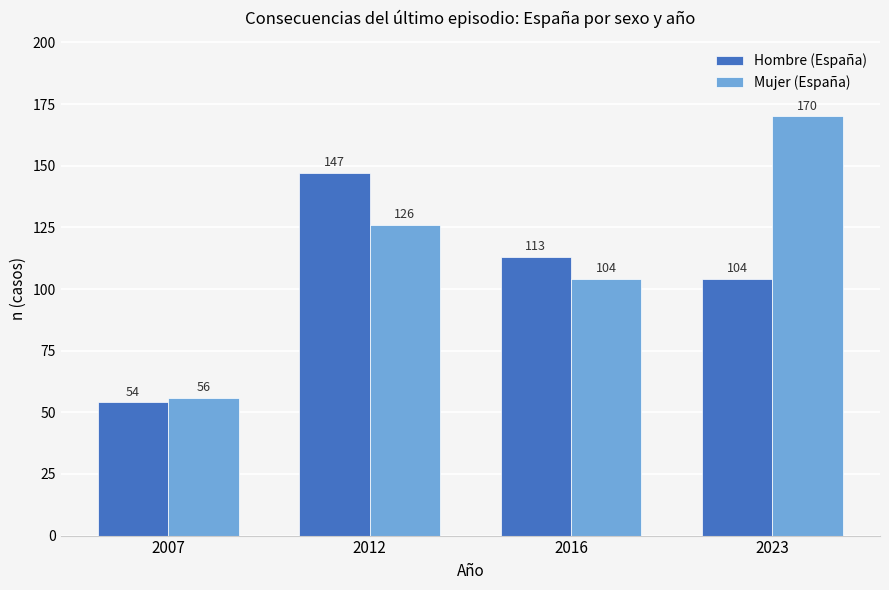

How many groups of bars are there?

4